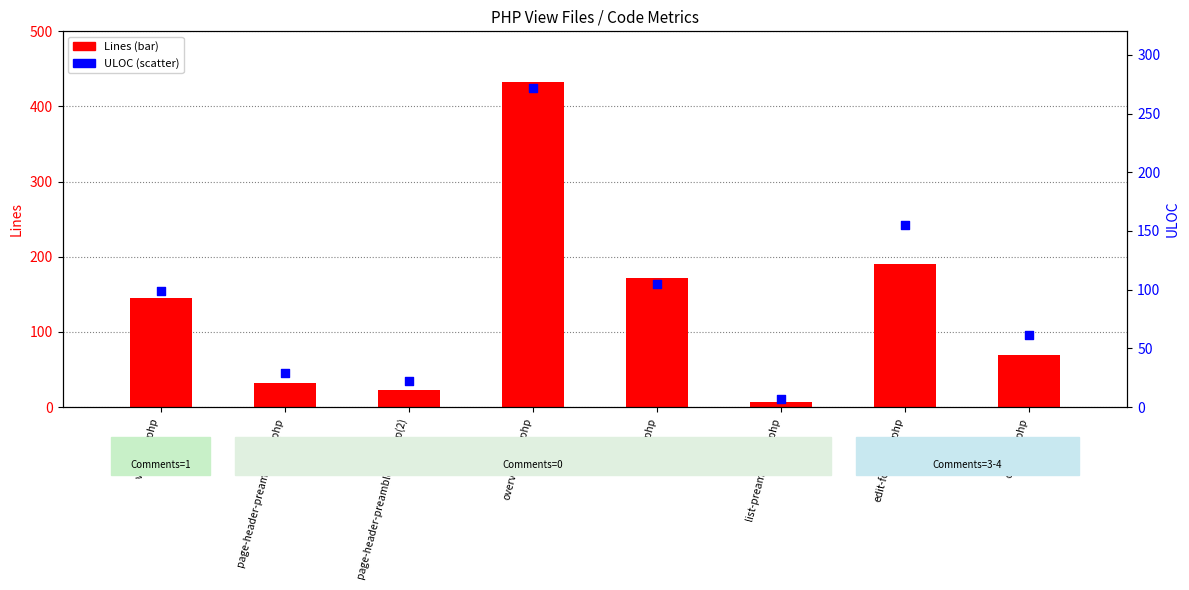

Which series contains the highest Y value?

Lines